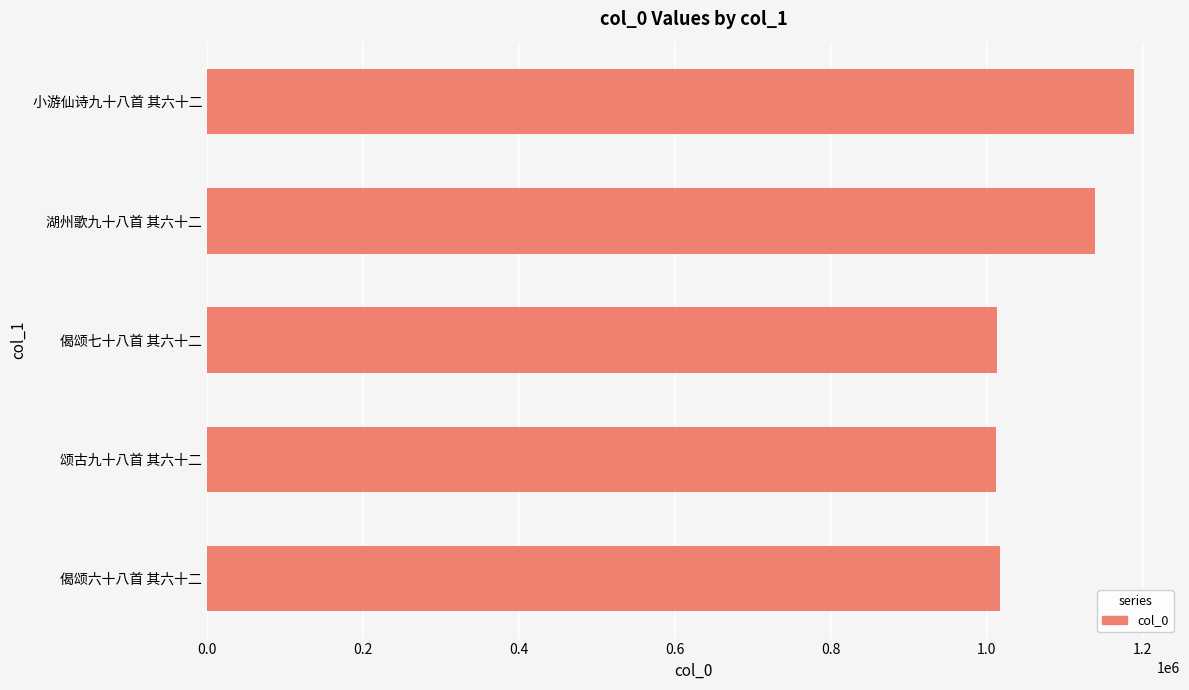

Approximately how many times larger is the value at 偈颂七十八首 其六十二 compared to 小游仙诗九十八首 其六十二?

0.9